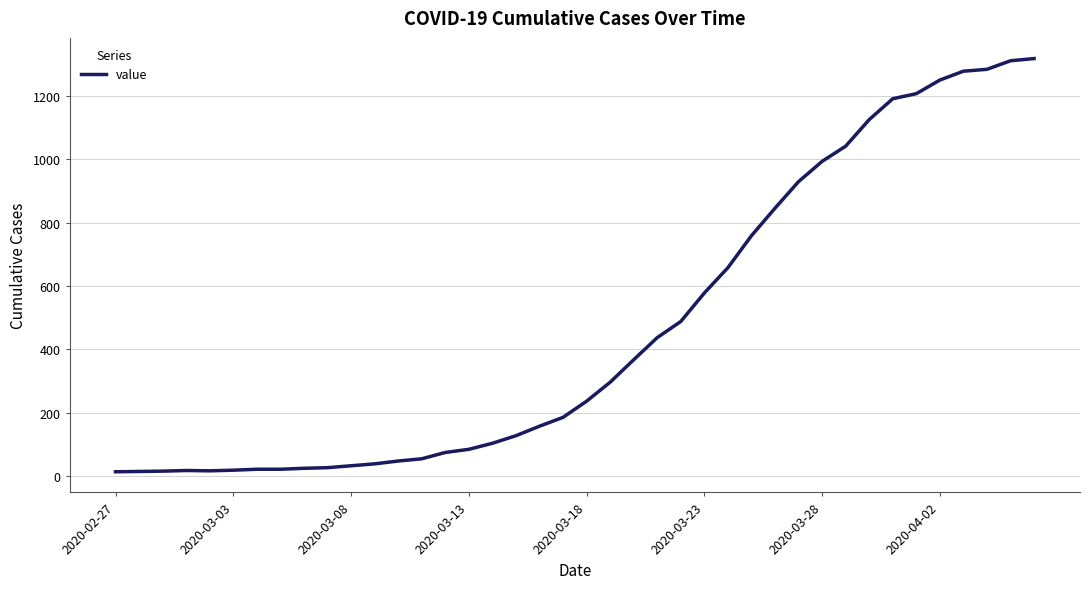

What is the maximum value shown in the chart?

1319